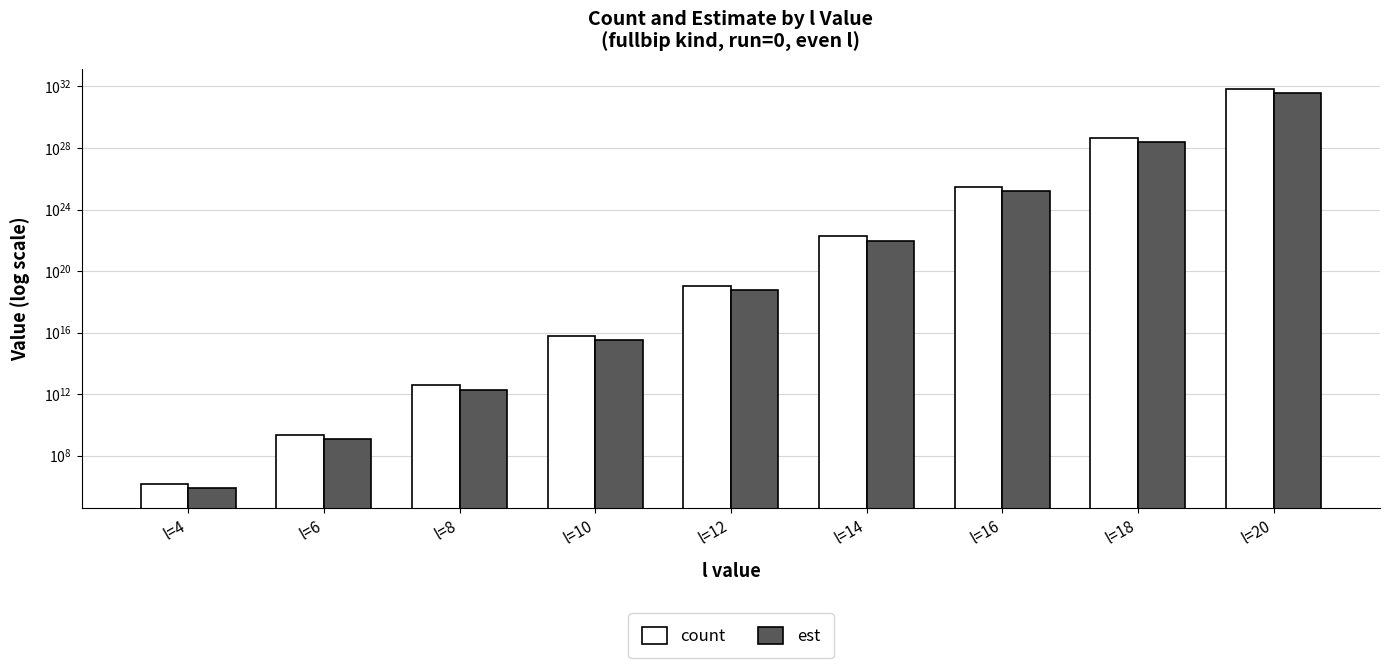

What is the highest value of the est series?

38011248603564439612822382444544.0